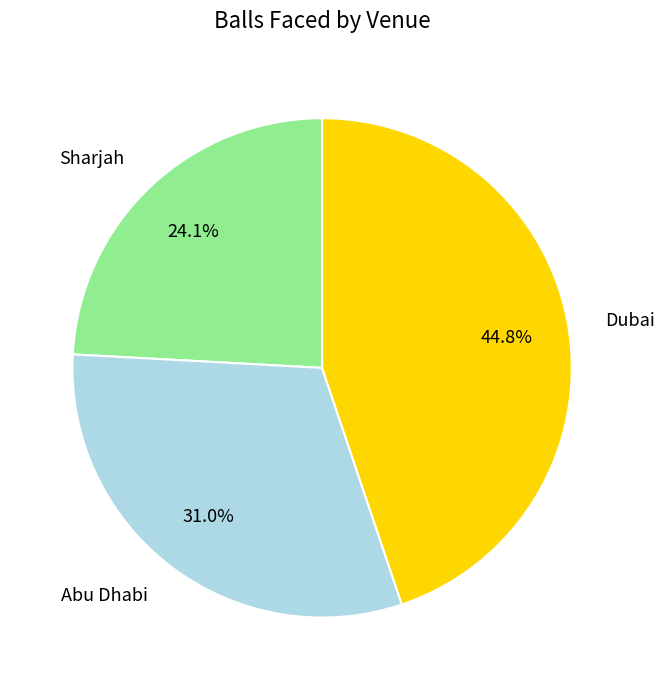

Does any single category account for the majority?

No